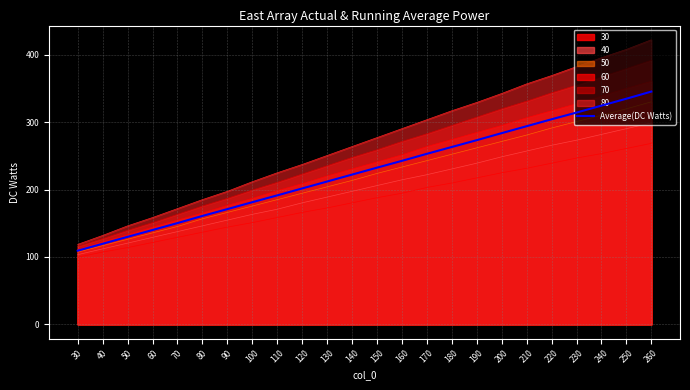

Where is the data nearest to the value 227?

140